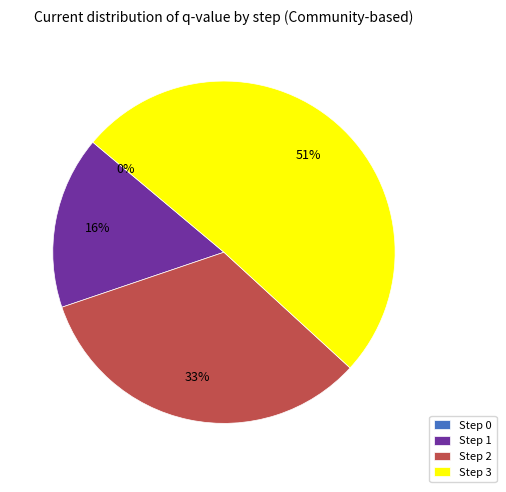

Does Step 3 account for over 50% of the chart?

Yes